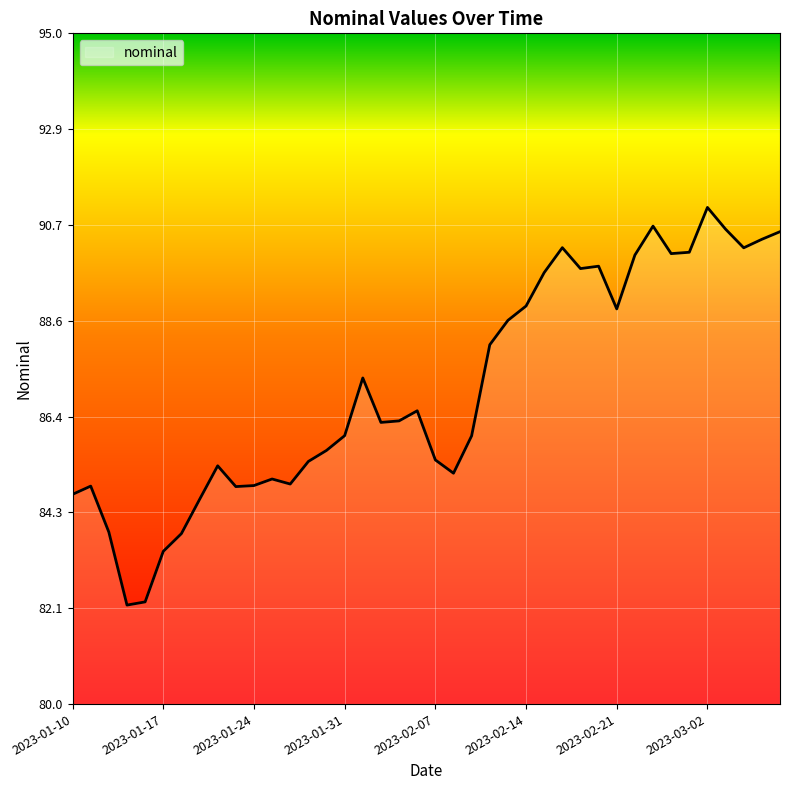

What is the smallest value displayed?

82.2